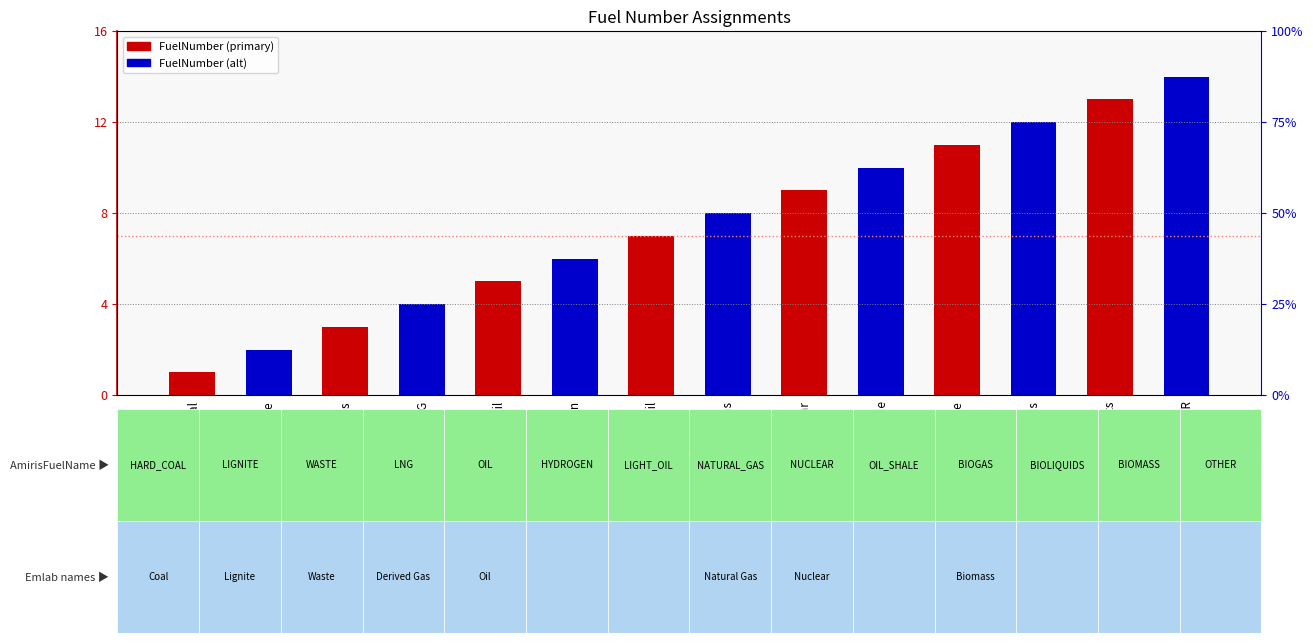

Which category has the highest value across all series?

OTHER